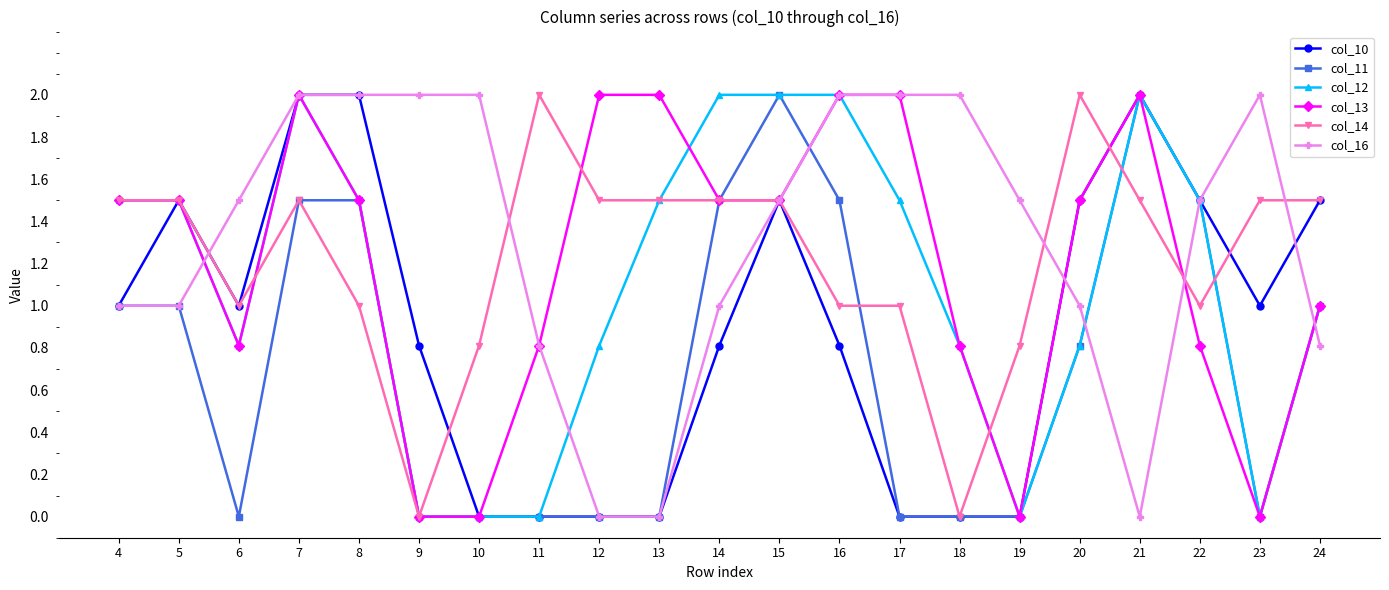

Count the number of data series in this chart.

6